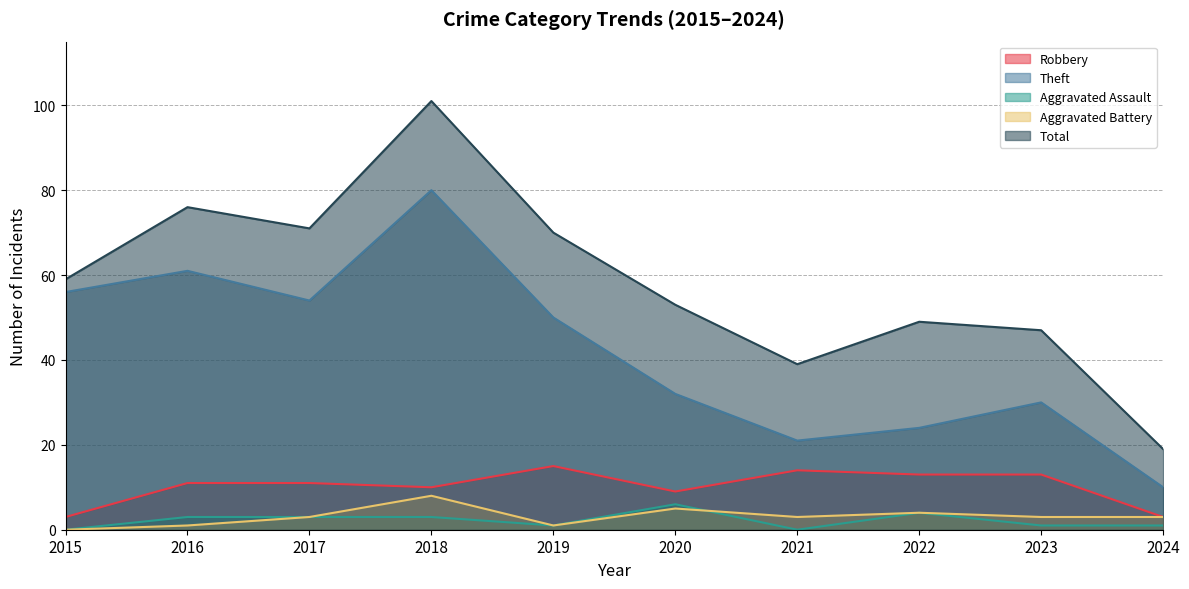

True or false: Aggravated Assault and Theft intersect in this chart.

False